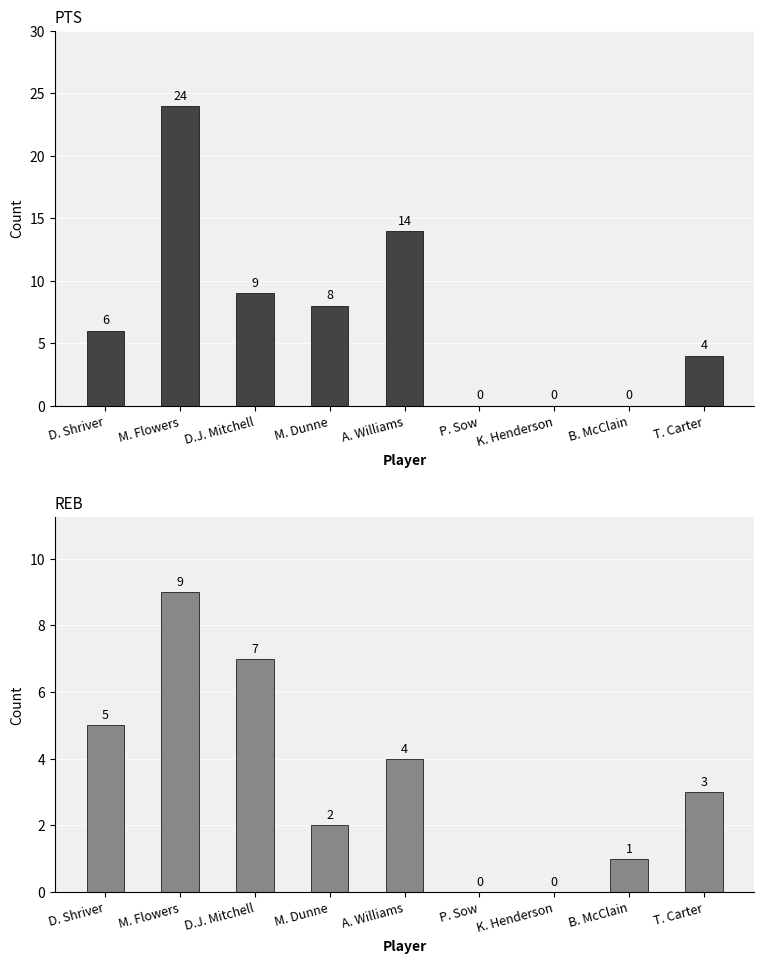

Reading left to right, extract all data points from this chart.

PTS: D. Shriver=6	M. Flowers=24	D.J. Mitchell=9	M. Dunne=8	A. Williams=14	P. Sow=0	K. Henderson=0	B. McClain=0	T. Carter=4
REB: D. Shriver=5	M. Flowers=9	D.J. Mitchell=7	M. Dunne=2	A. Williams=4	P. Sow=0	K. Henderson=0	B. McClain=1	T. Carter=3